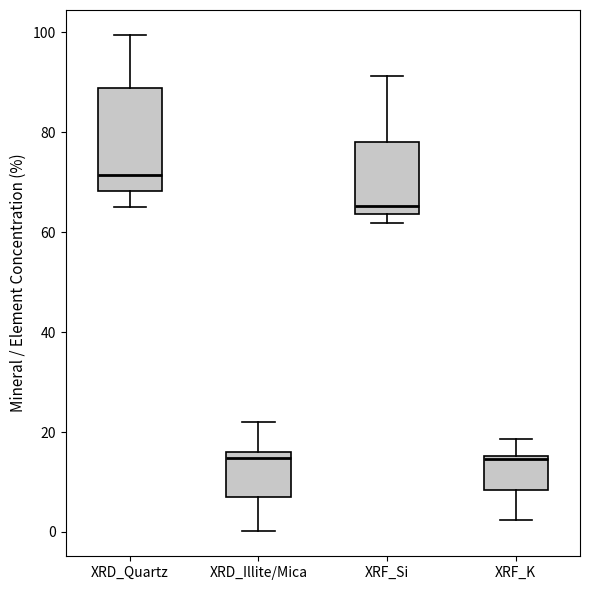

Where is the upper edge of the box for XRD_Illite/Mica on the y-axis? The values are not printed on the chart, so give them approximately, as read against the axis.

16